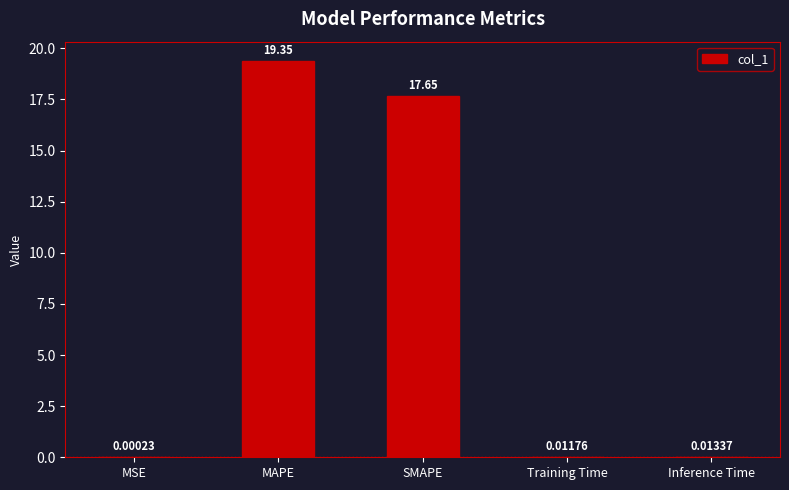

What is the sum of the values at SMAPE and MSE?

17.6